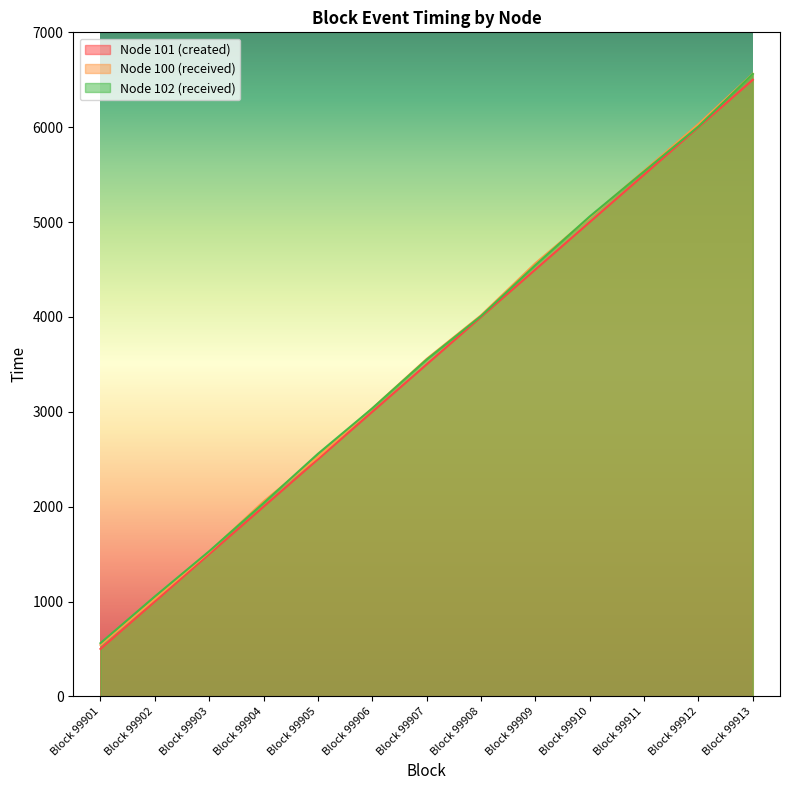

Does the chart have visible grid lines?

No